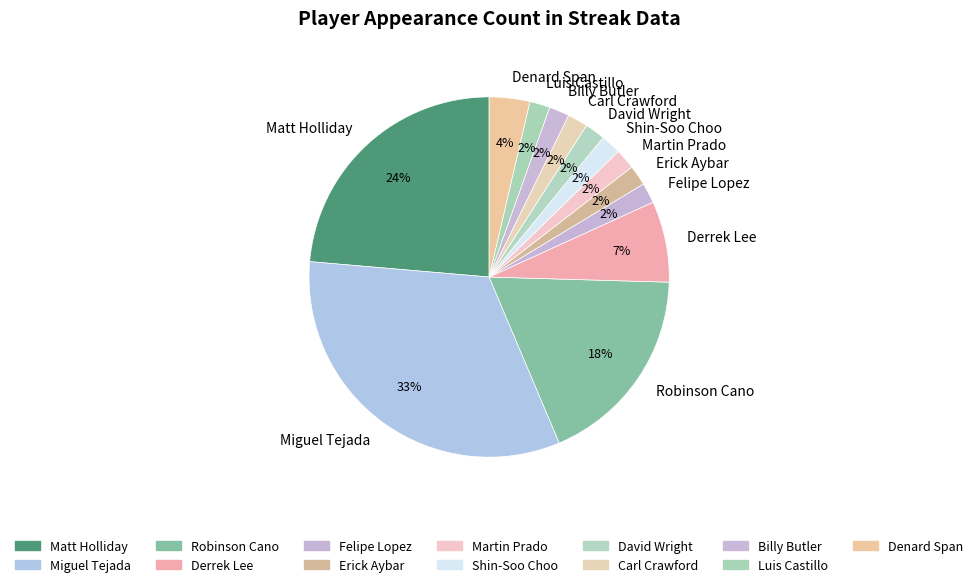

The Robinson Cano slice represents 18% of the pie. True or false?

True